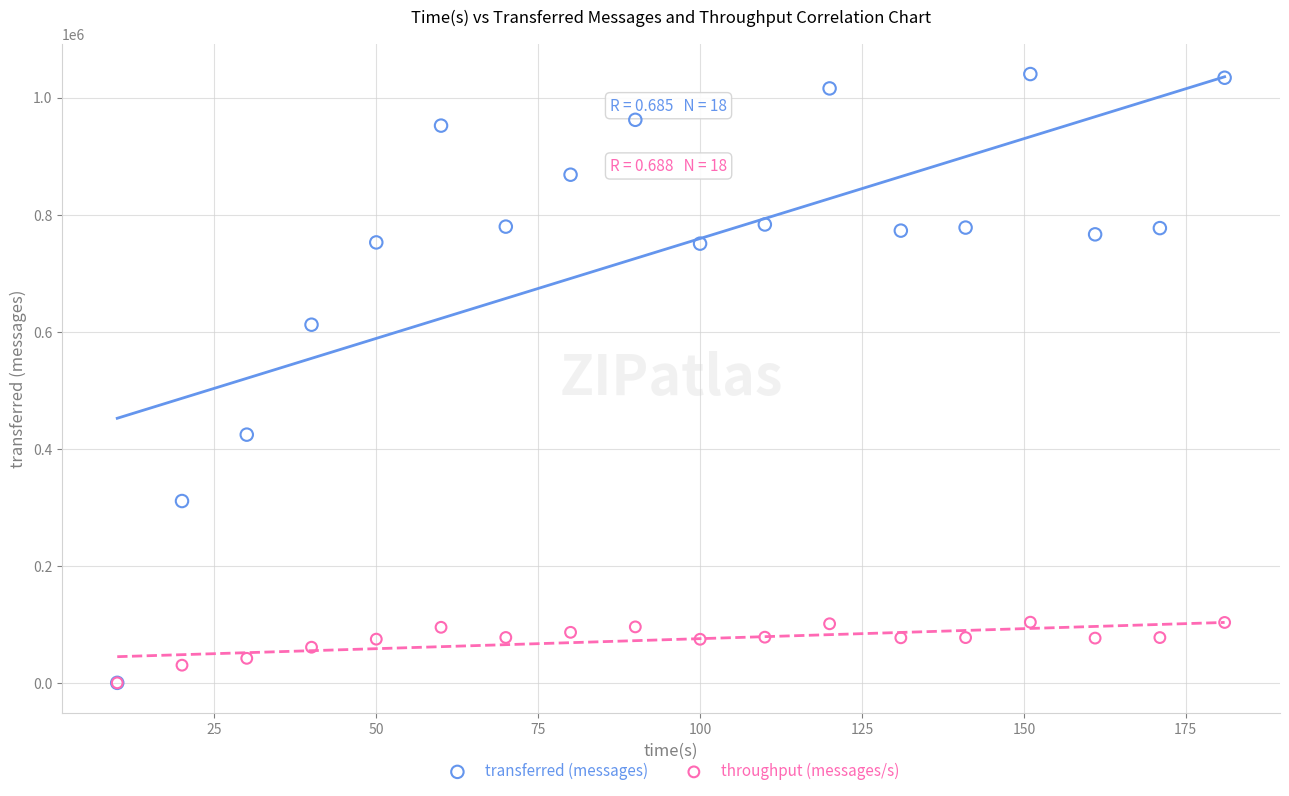

What are all the series names shown in the legend?

transferred (messages), throughput (messages/s)